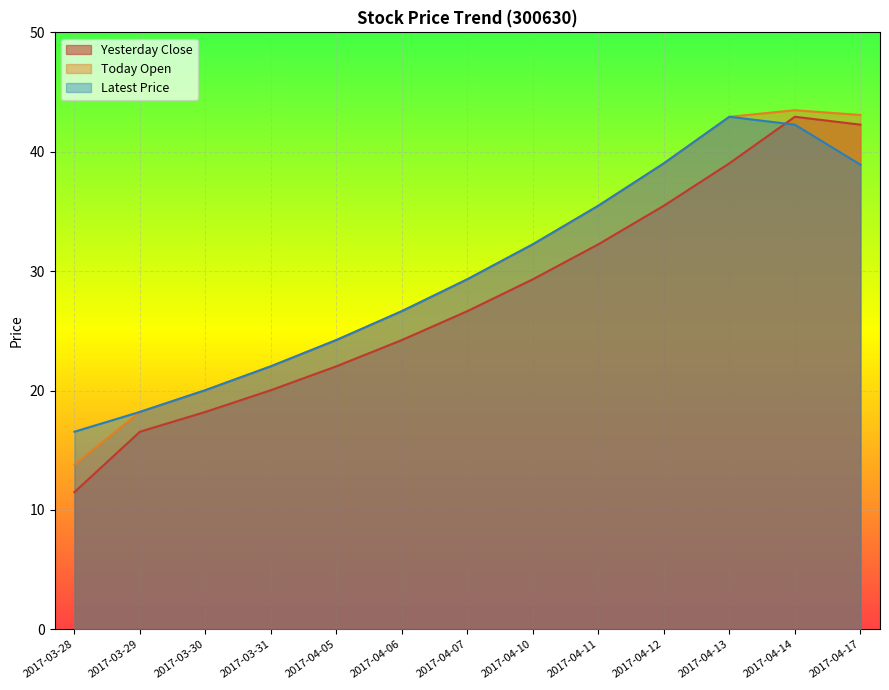

The Today Open series shows 12.6 at 2017-03-30. True or false?

False